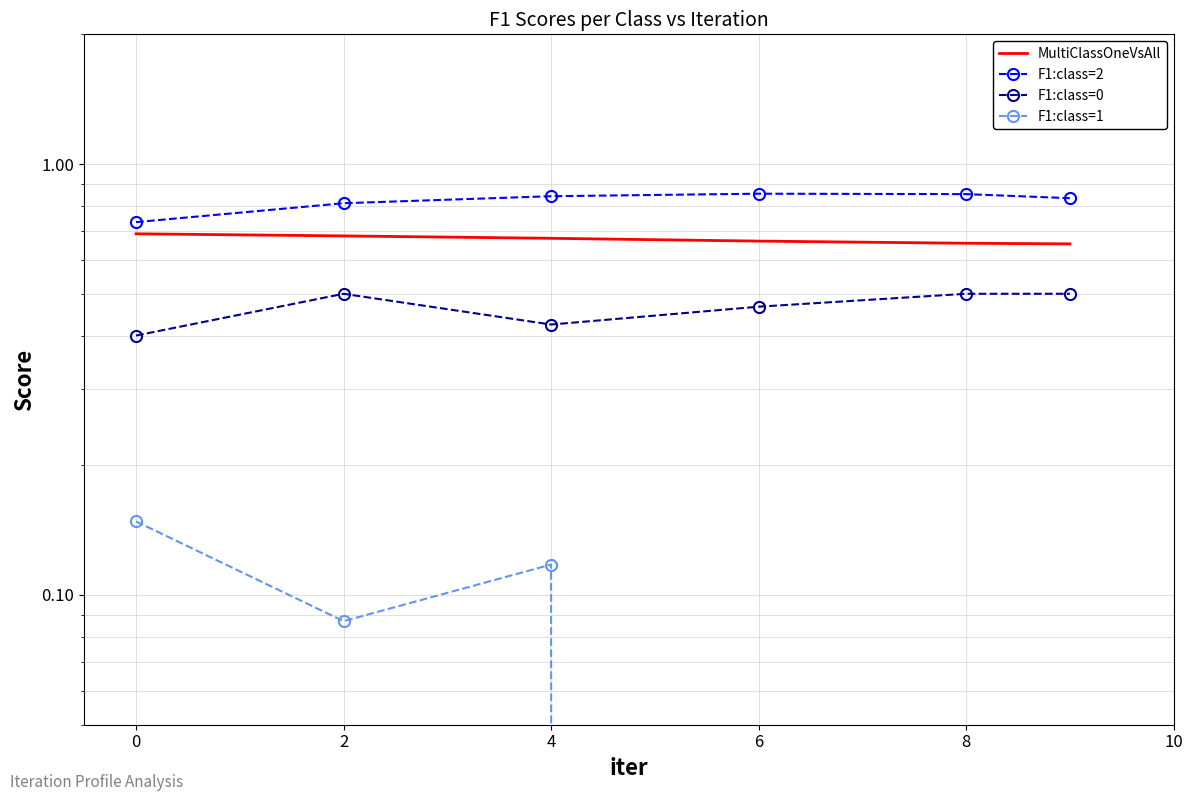

Does the chart have visible grid lines?

Yes